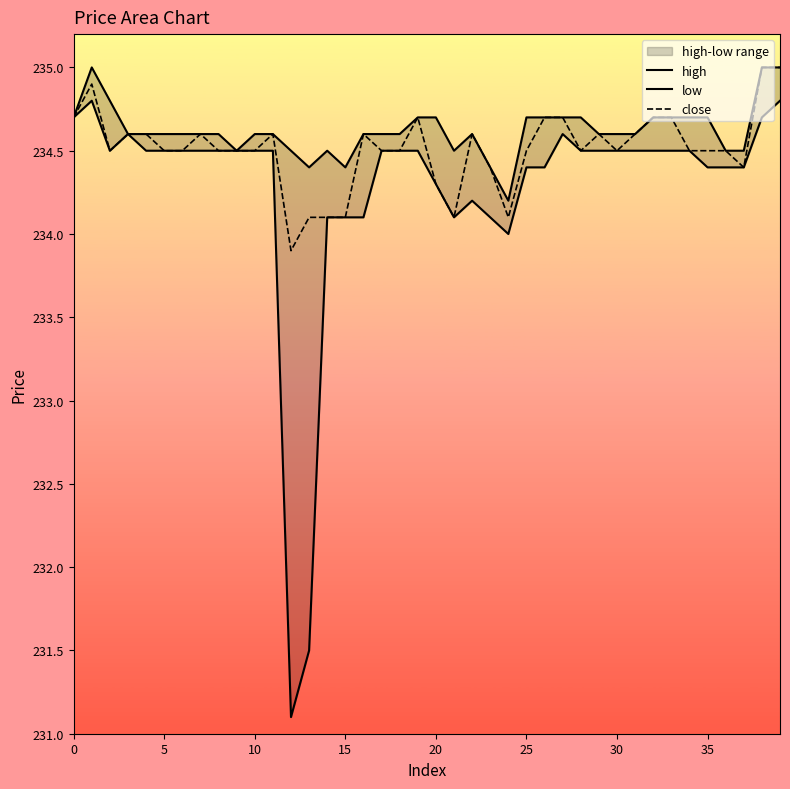

What is the average value of the low series?

234.3